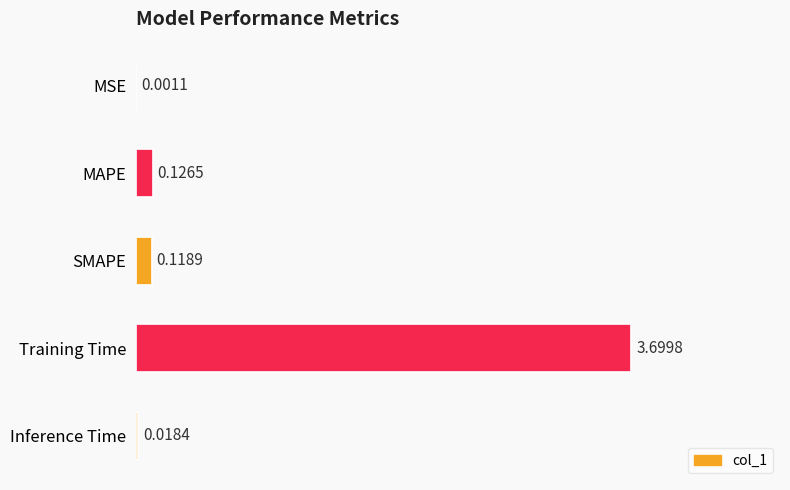

At which category does the chart reach its peak across all series?

Training Time